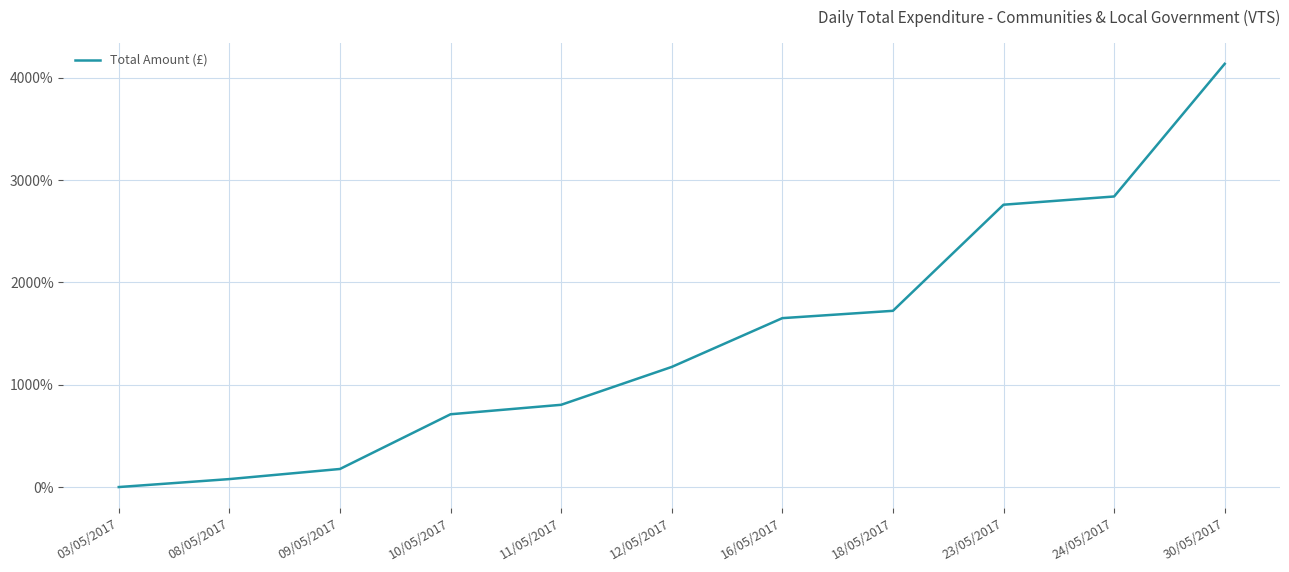

What is the maximum value shown in the chart?

4137.6